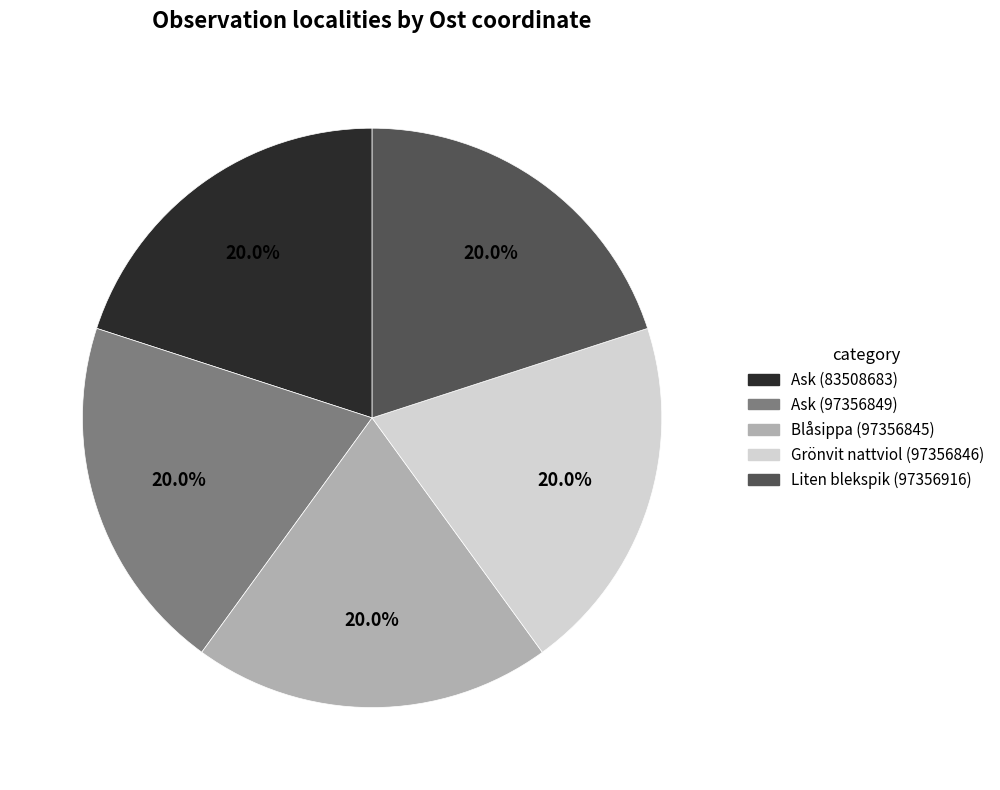

What is the ratio of the value at Grönvit nattviol (97356846) to the value at Ask (83508683)?

1.0